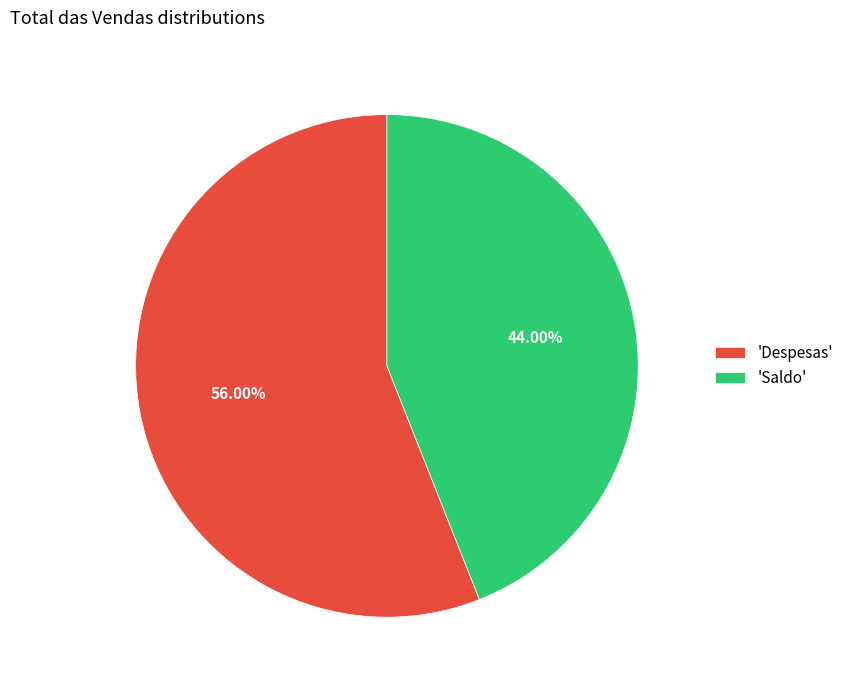

How many segments does this pie chart have?

2